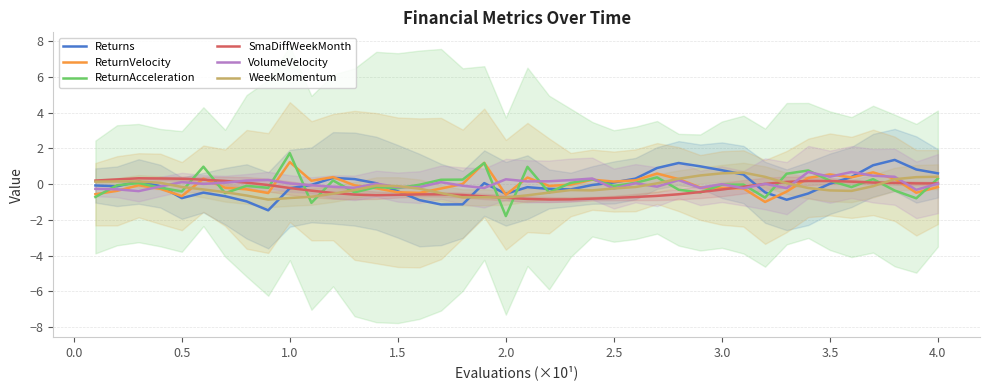

Where is the first local minimum for ReturnVelocity?

0.5